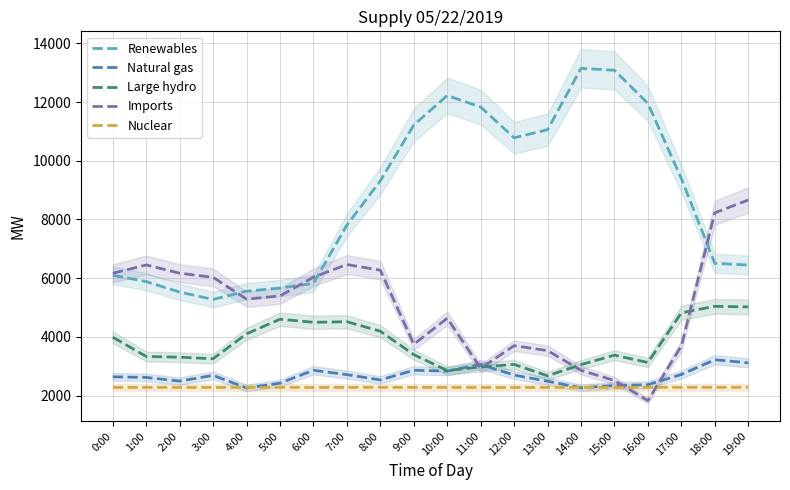

At how many categories does at least one series exceed 2174?

20